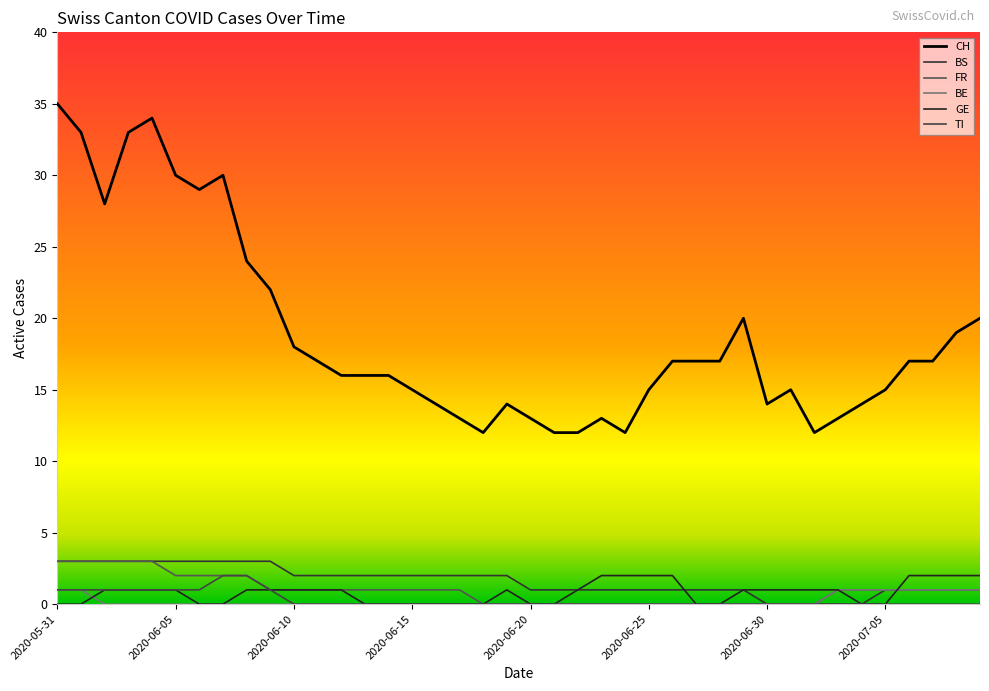

What is the difference between the maximum and minimum values in the TI series?

2